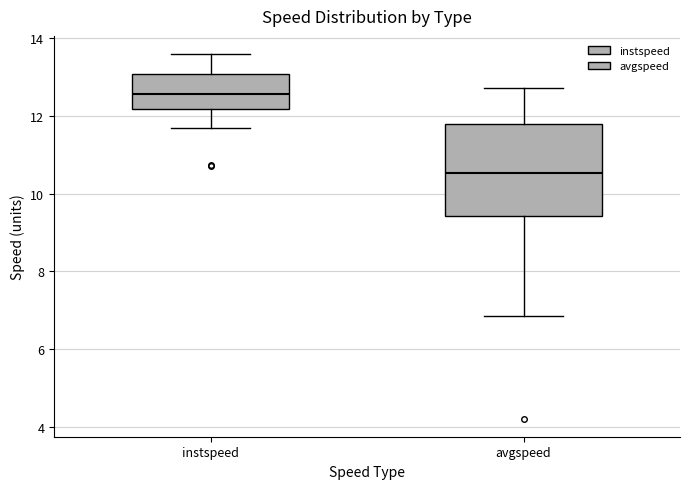

Which box is the tallest, from its lower edge to its upper edge?

avgspeed